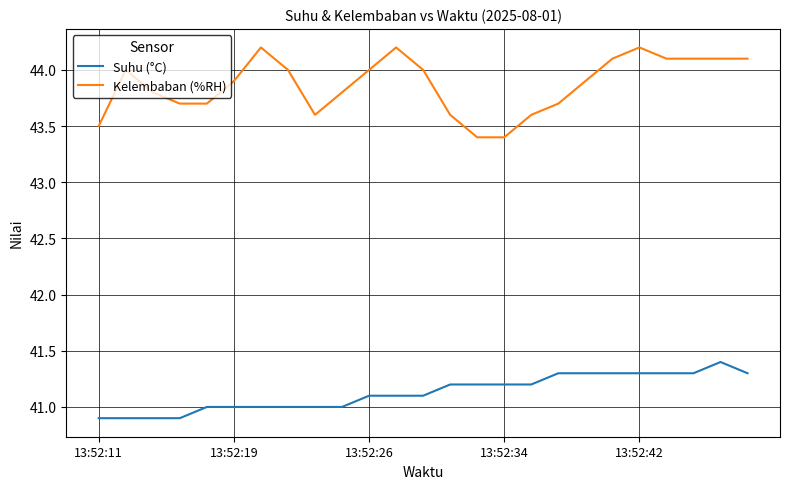

How many lines are shown in the chart?

2